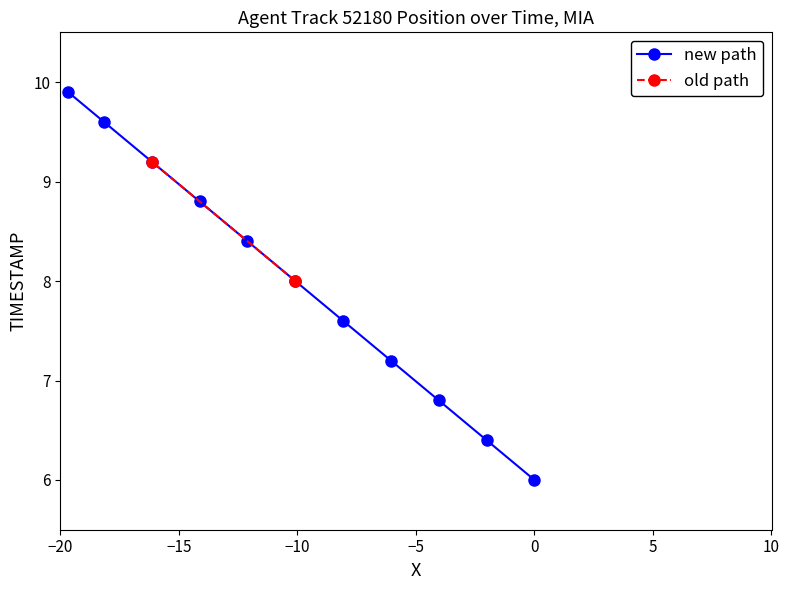

What is the value of the new path point at the 3rd from the left?

9.2